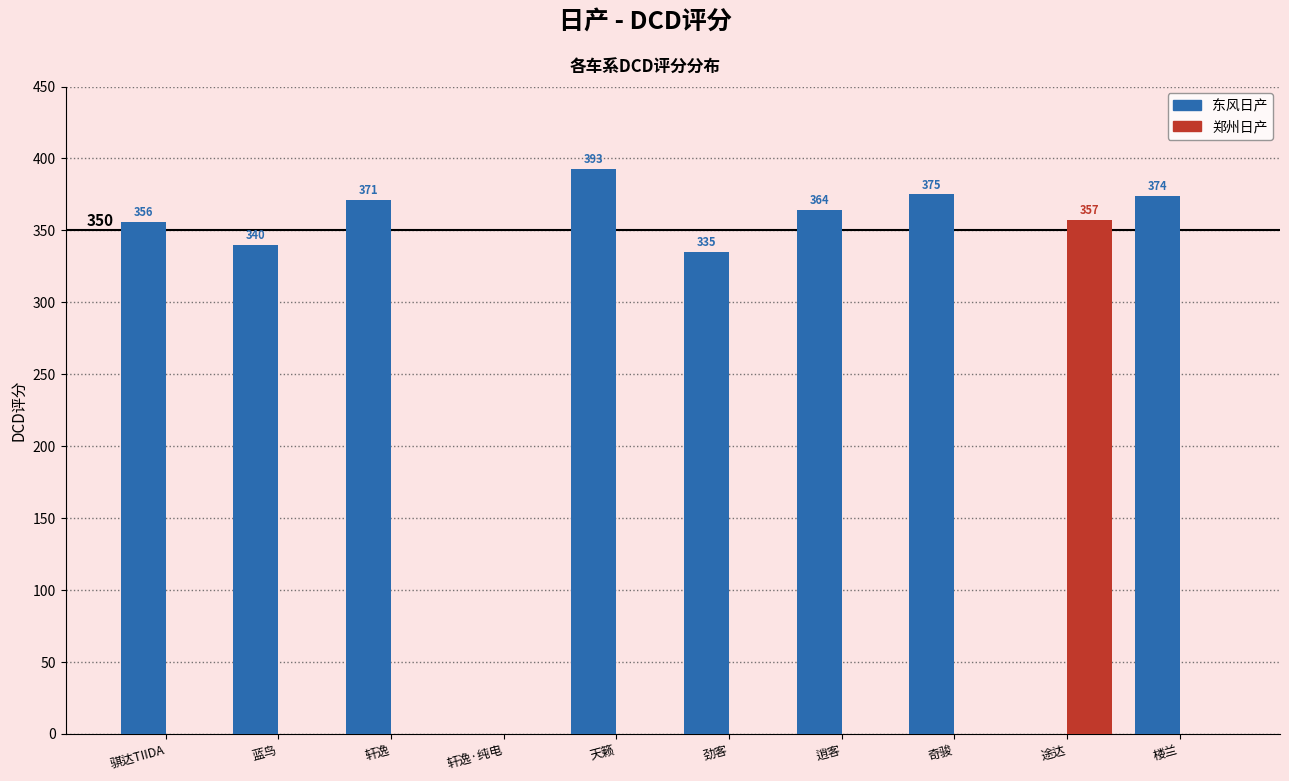

Count the number of data series in this chart.

2